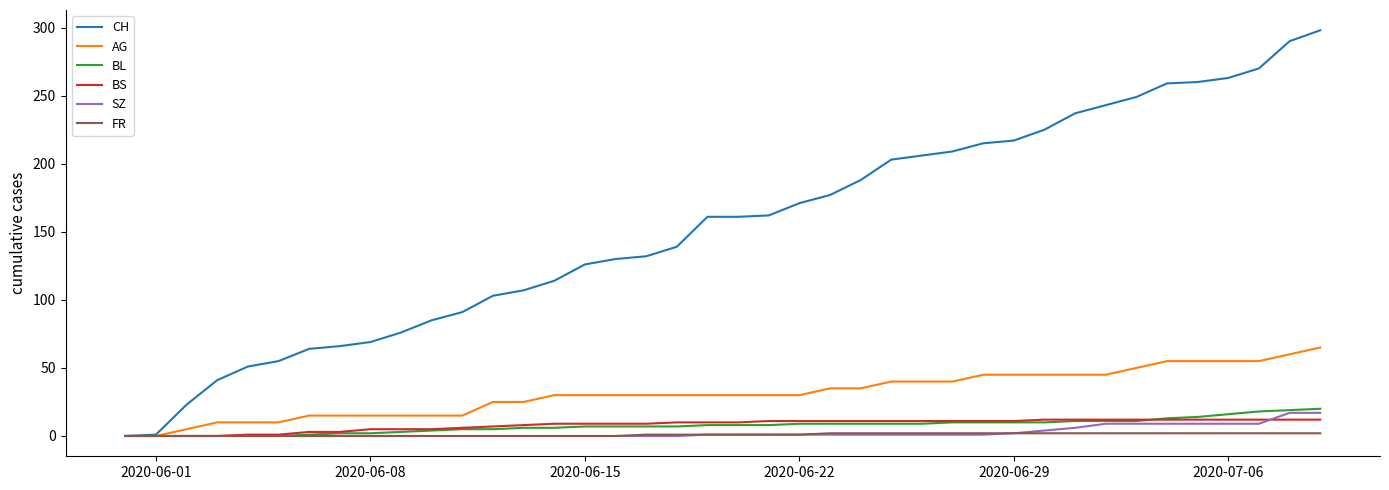

Which series has the largest range (max minus min)?

CH